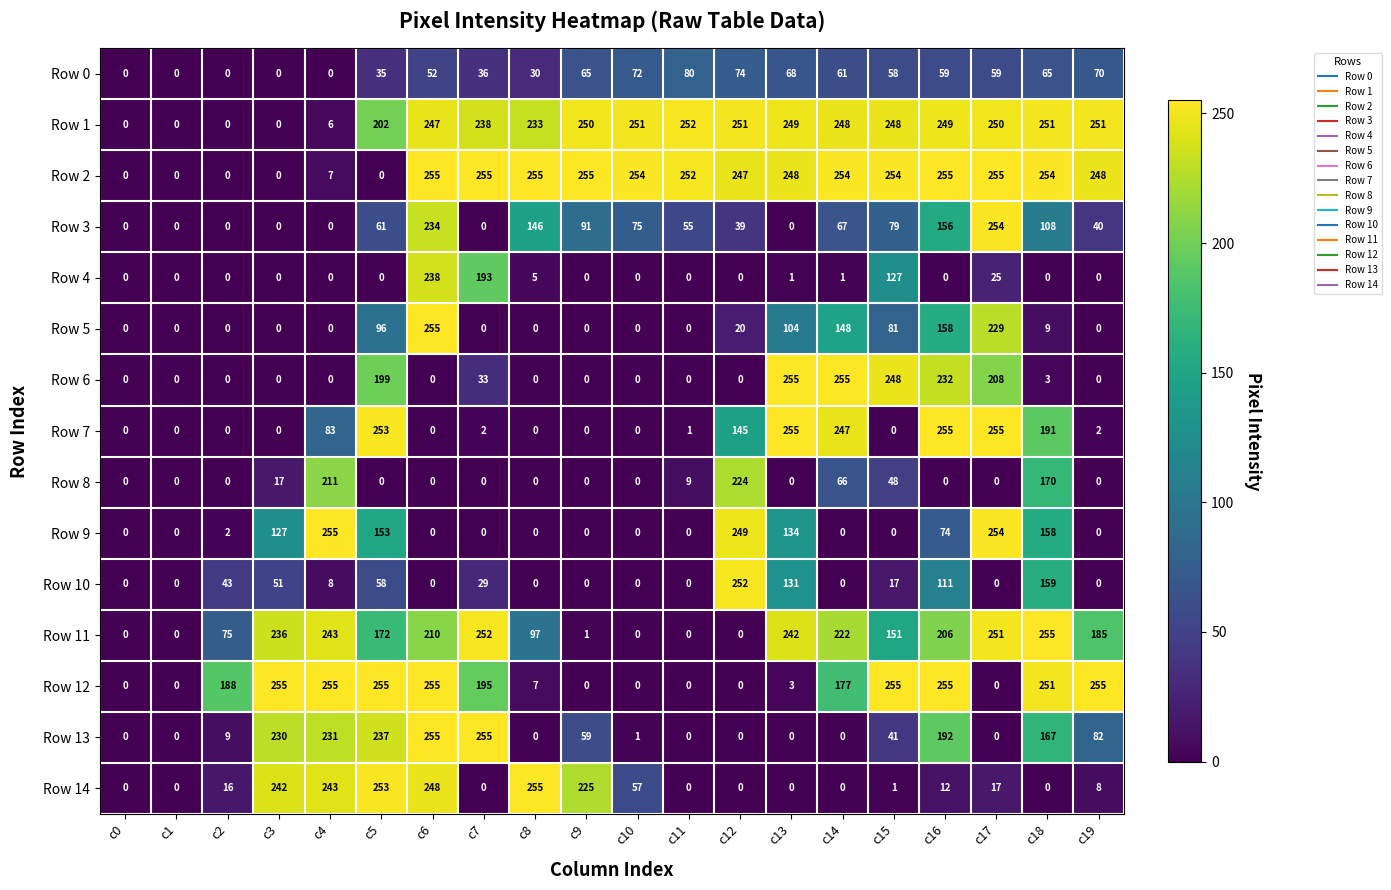

What is the spread (max minus min) of values at c15?

255